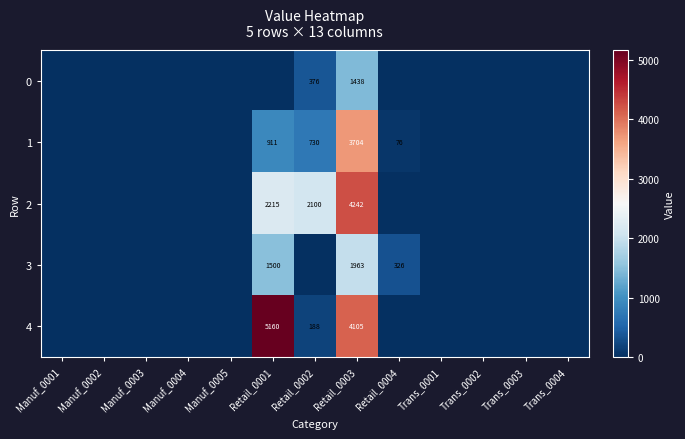

The 3 series shows 77 at Retail_0004. True or false?

False